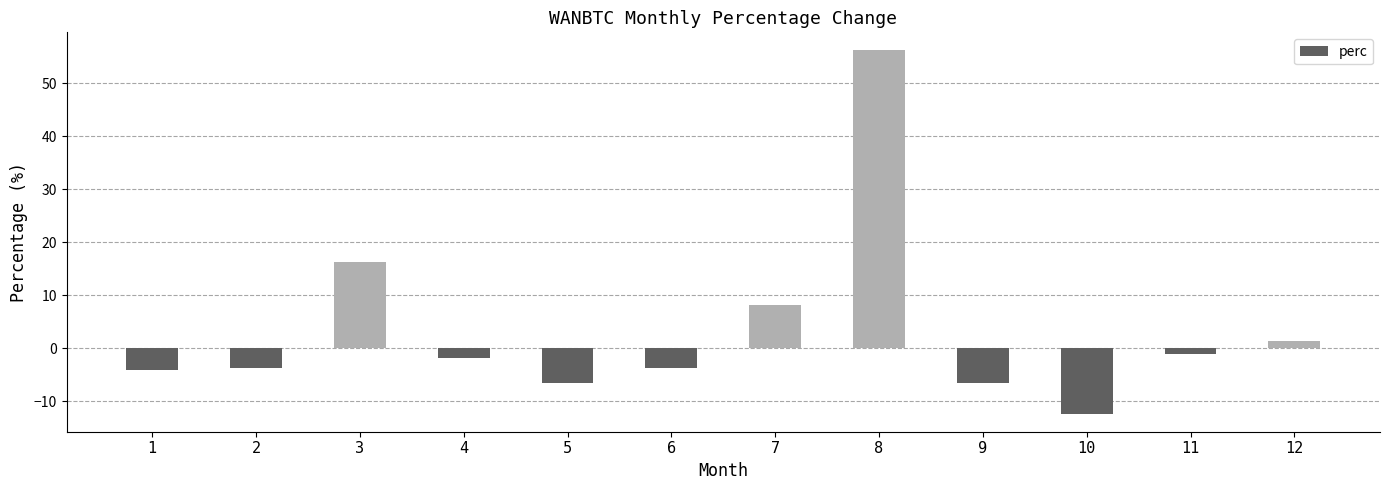

What is the value of the 10th bar from the left?

-12.3